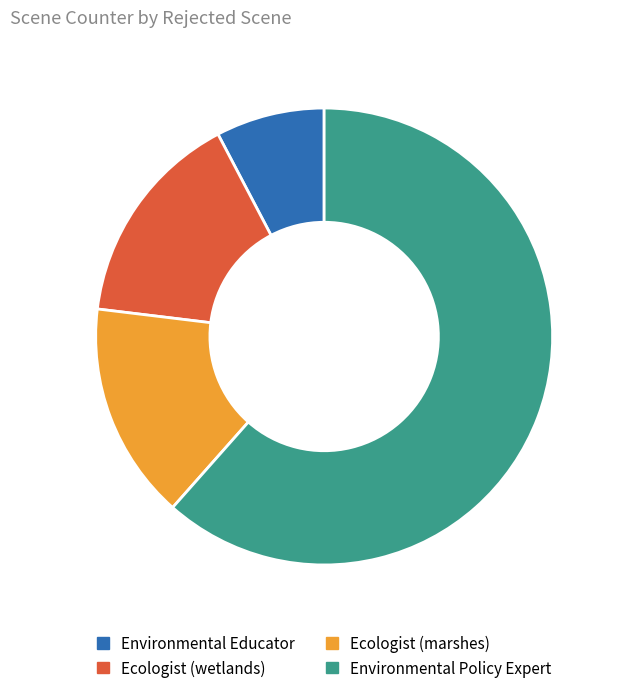

The Environmental Educator slice represents 22% of the pie. True or false?

False